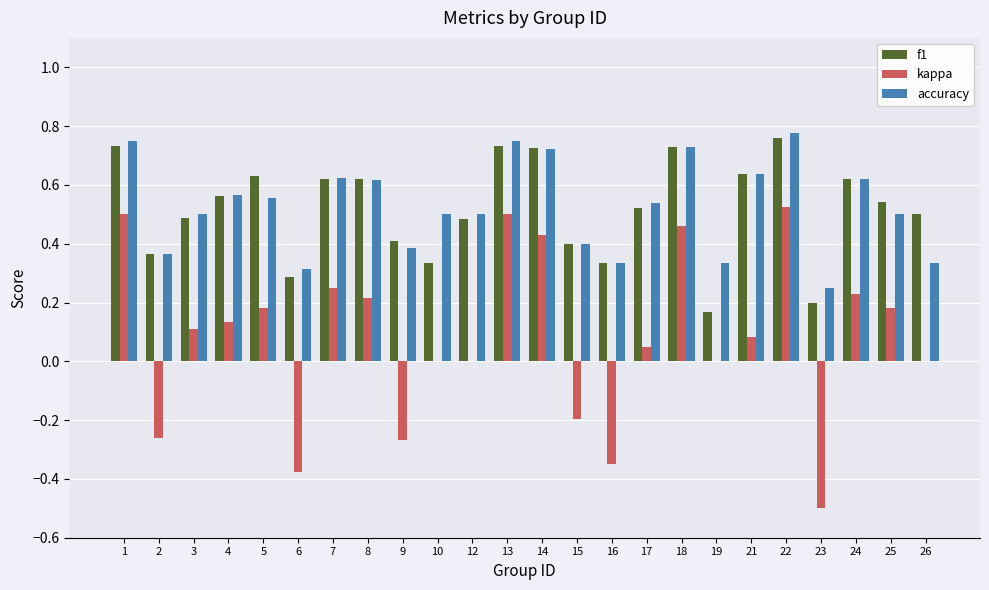

The value of f1 at 4 is 0.6. True or false?

True